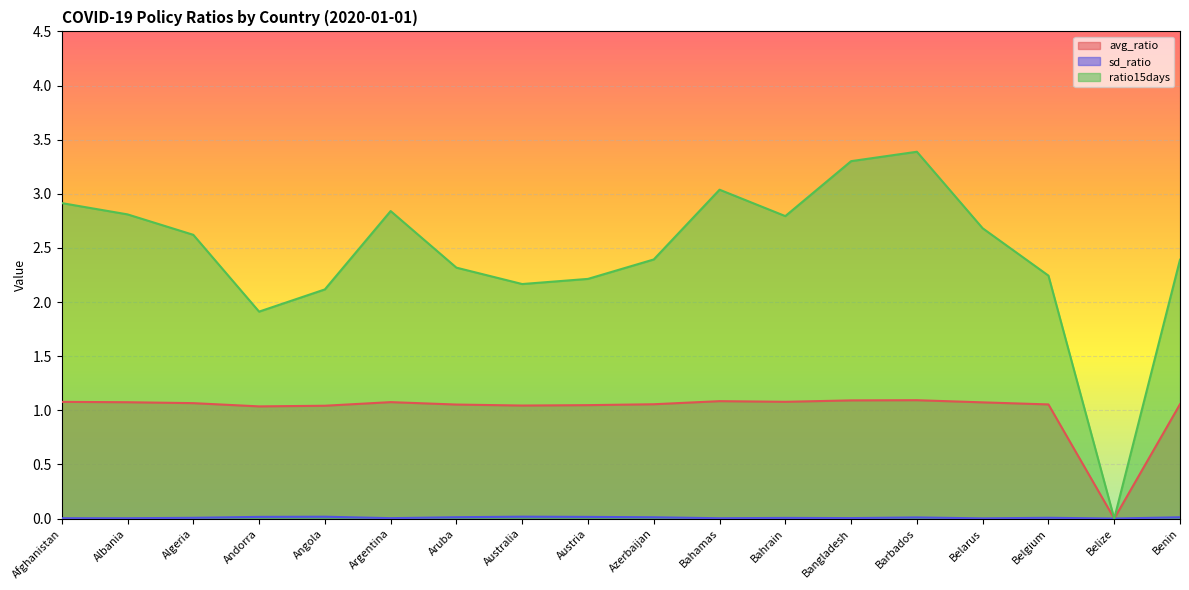

What is the value of the ratio15days point at the 12th from the left?

2.8